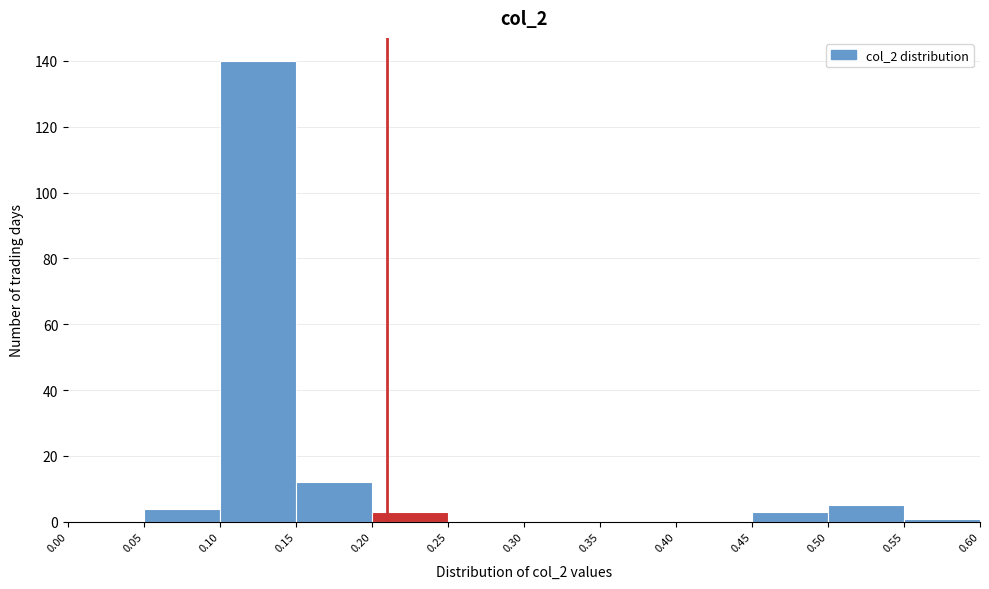

Reading left to right, transcribe this chart: for each bar, give the range it covers on the x-axis and its height. The values are not printed on the chart, so give them approximately, as read against the axis.

0.00 to 0.05: 0
0.05 to 0.10: 4
0.10 to 0.15: 140
0.15 to 0.20: 12
0.20 to 0.25: 4
0.25 to 0.30: 0
0.30 to 0.35: 0
0.35 to 0.40: 0
0.40 to 0.45: 0
0.45 to 0.50: 4
0.50 to 0.55: 6
0.55 to 0.60: under 2